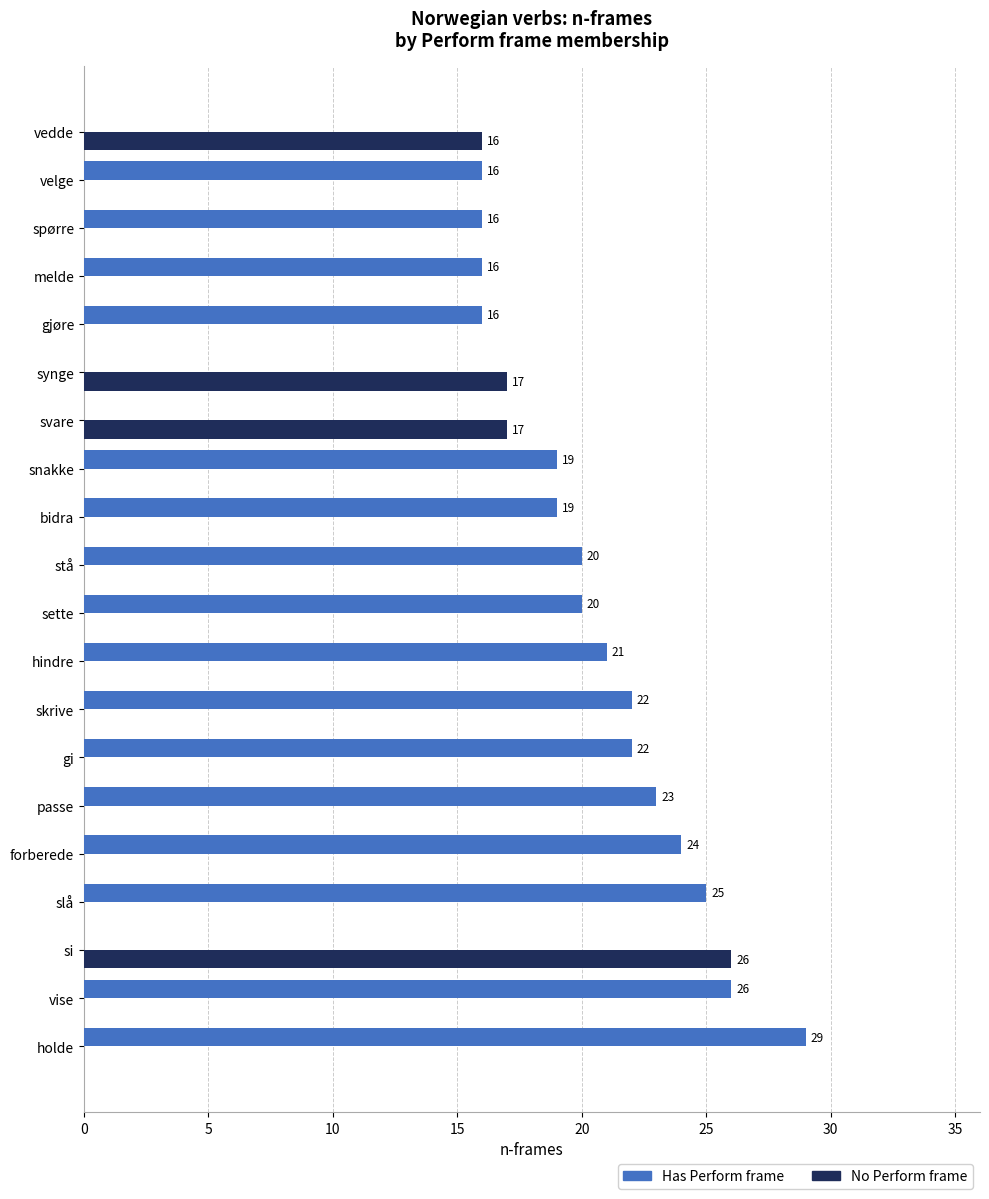

Is it true that Has Perform frame equals 0 at synge?

True